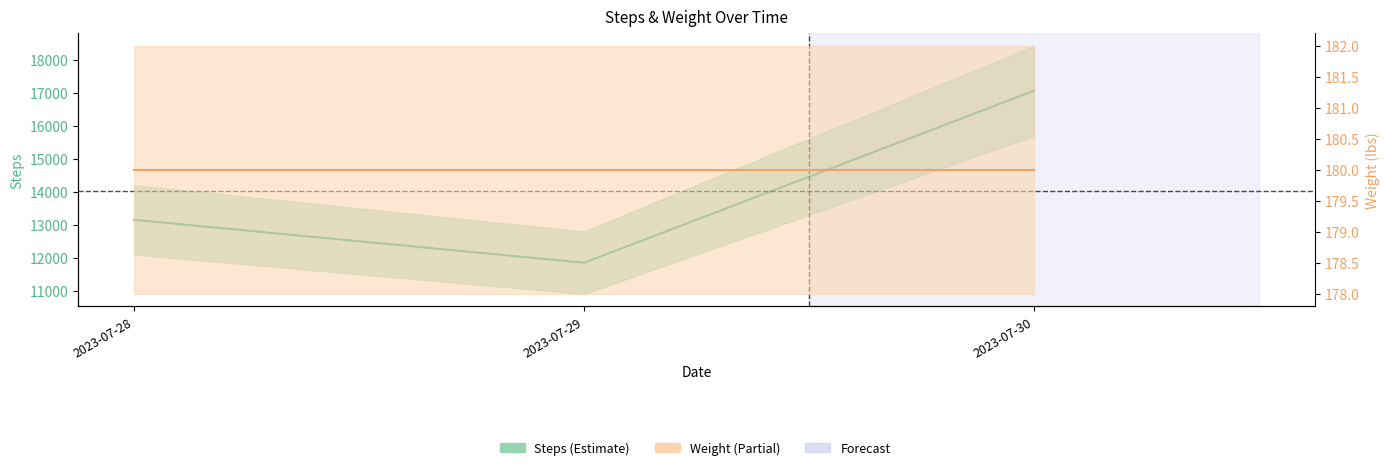

List the series in order of their peak value, lowest first.

Weight, Steps